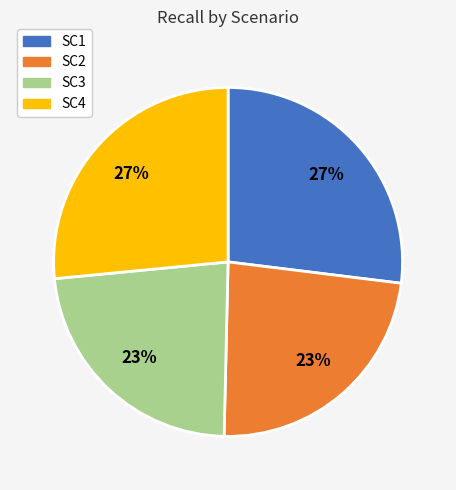

To the nearest percent, what percentage of the pie is SC2?

23%